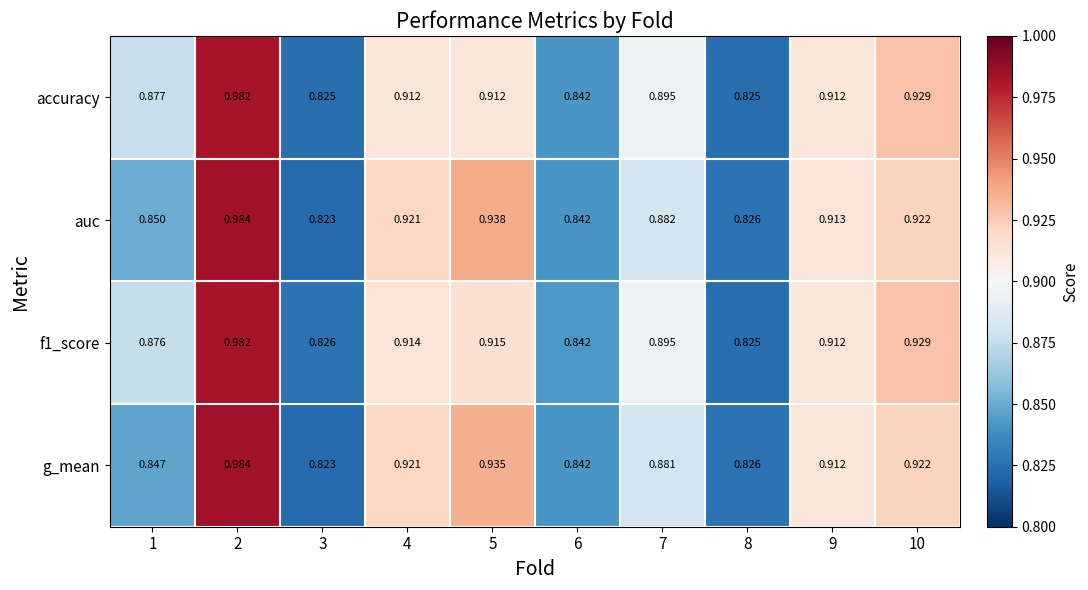

What is the total value across all series at 6?

3.4